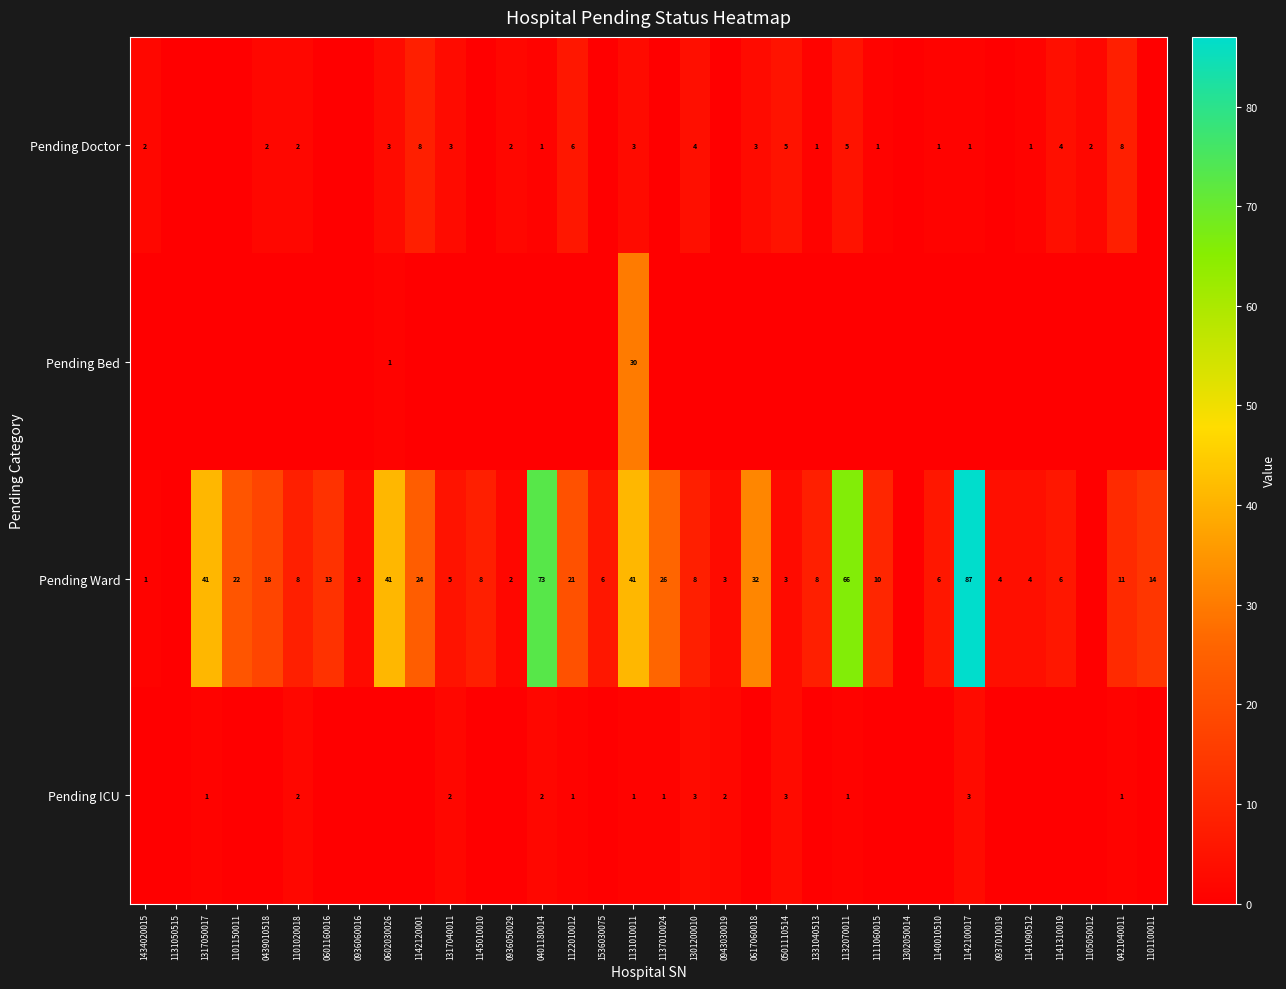

The Pending Ward series shows 41 at 0602030026. True or false?

True